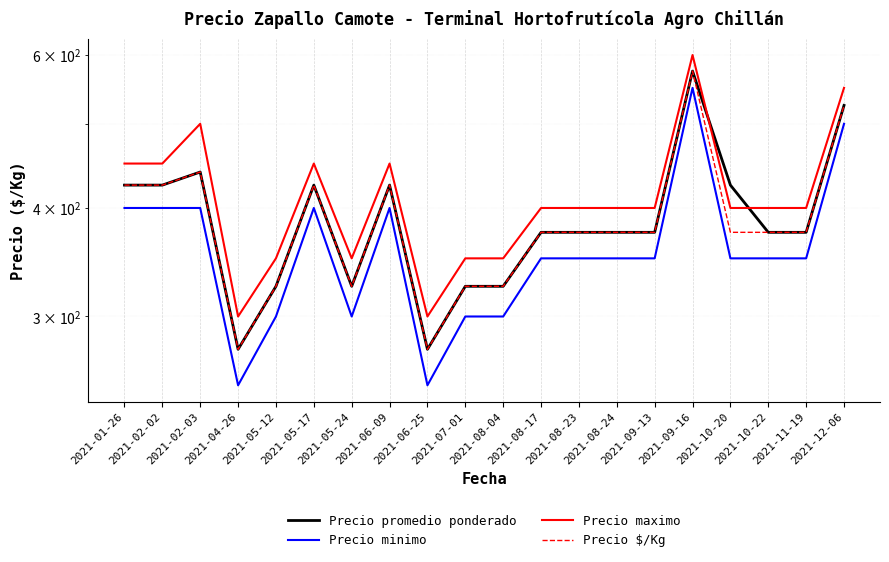

True or false: Precio promedio ponderado has a value of 721 at 2021-02-02.

False